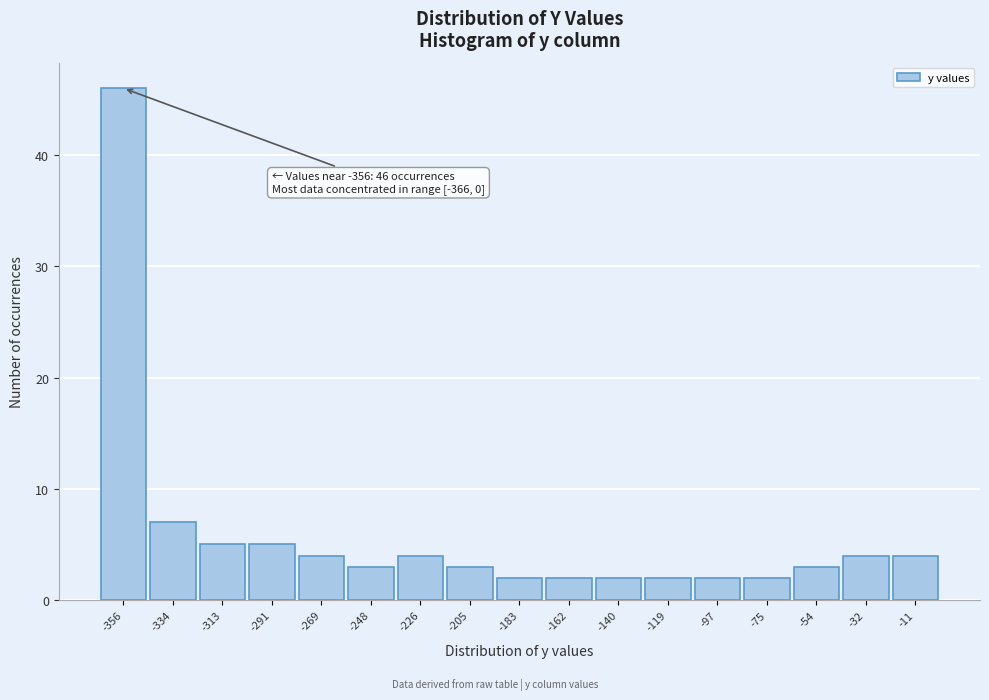

Over which range of the x-axis is the bar tallest?

-365 to -345